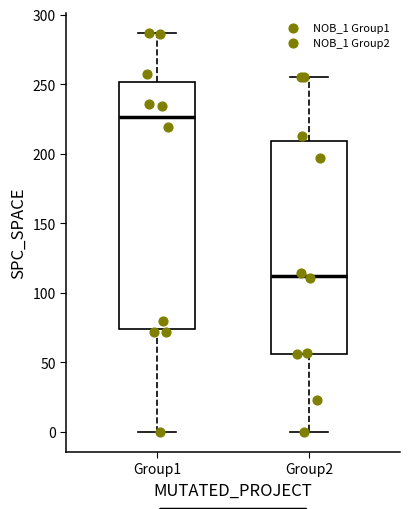

Where is the upper edge of the box for Group2 on the y-axis? The values are not printed on the chart, so give them approximately, as read against the axis.

210